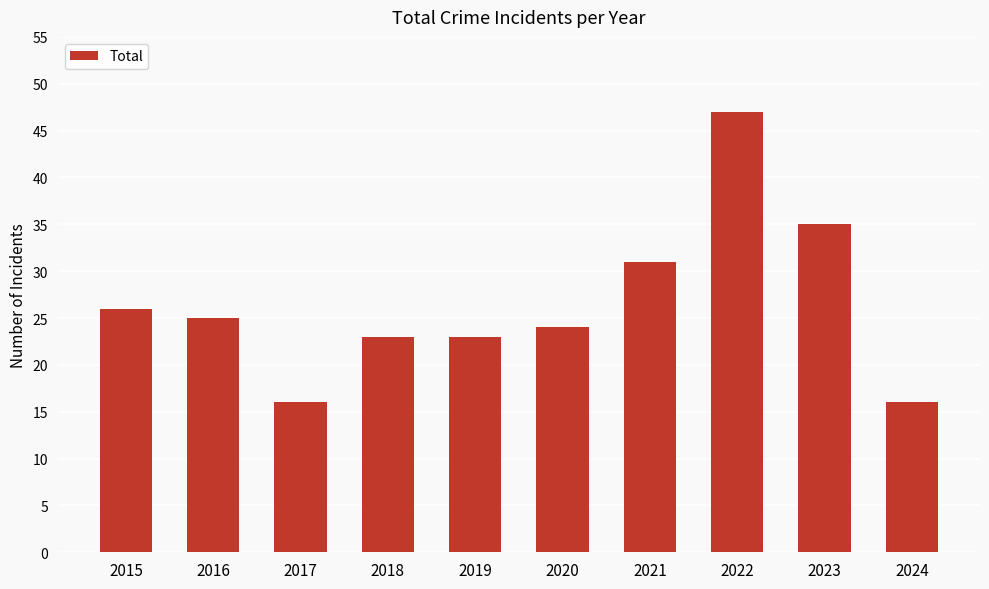

What is the minimum value shown in the chart?

16